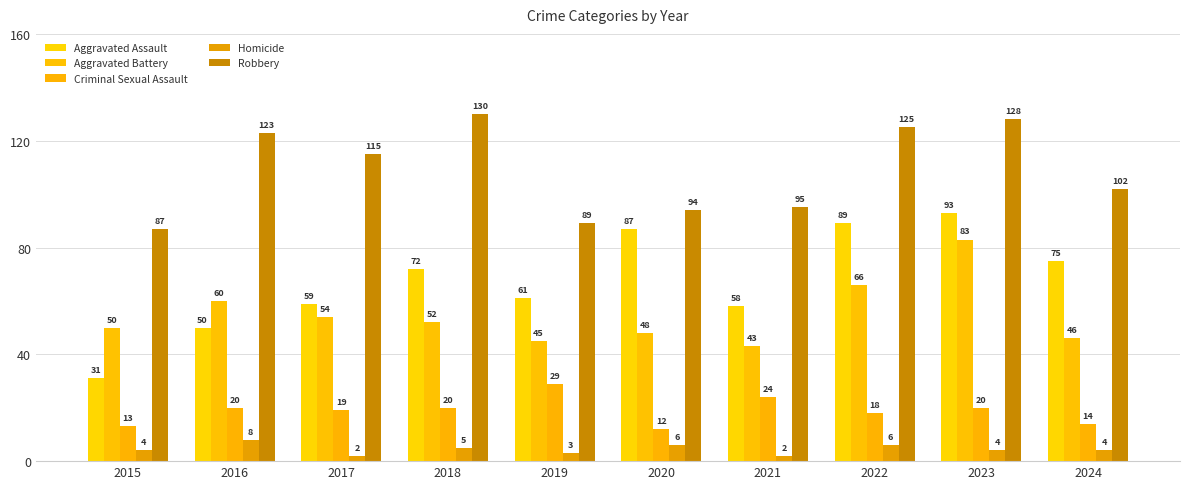

At which category is the sum across all series the highest?

2023